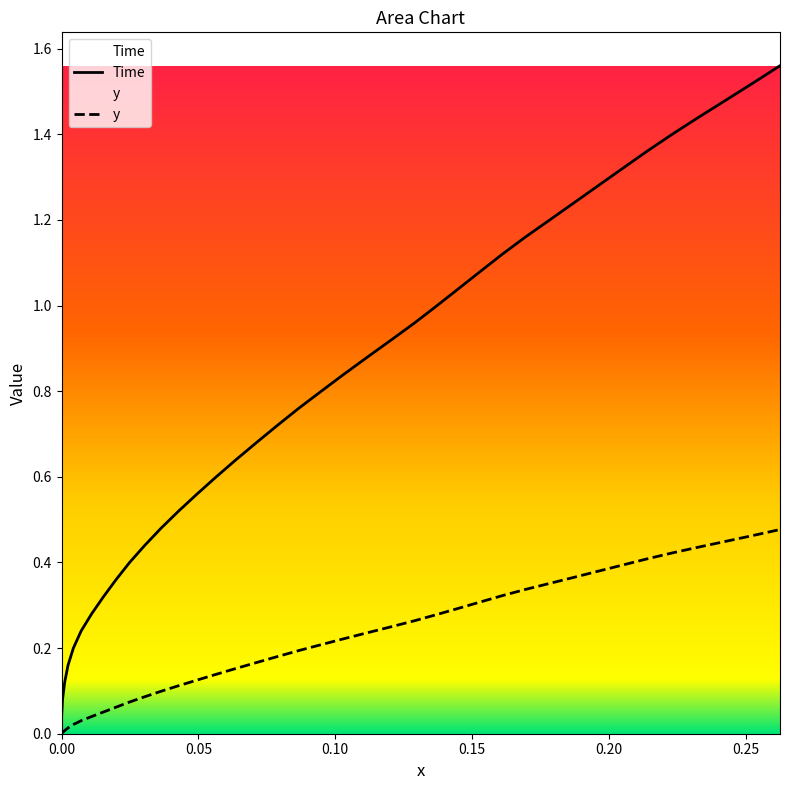

True or false: Time and y intersect in this chart.

False